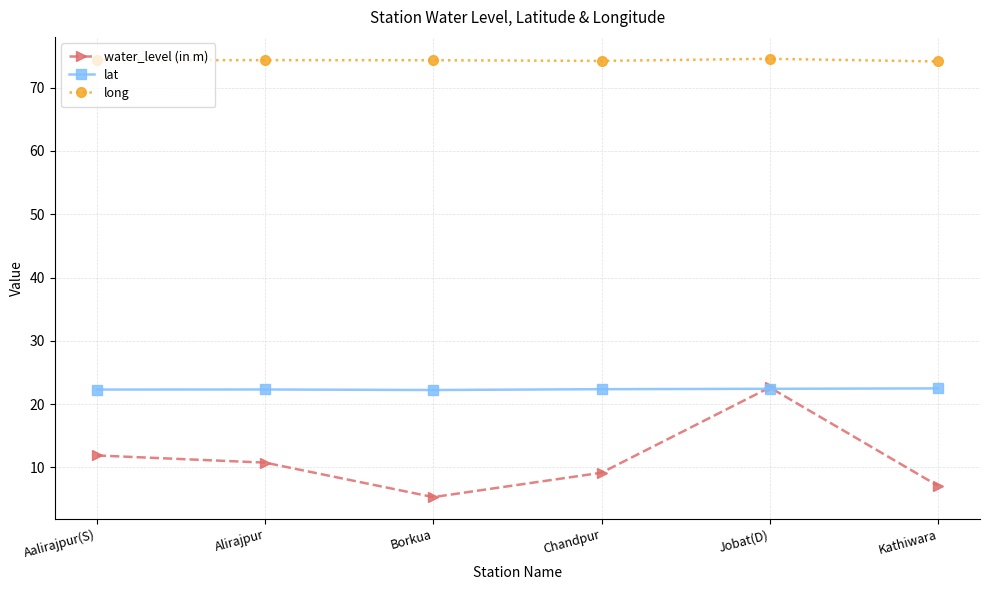

What is the difference between the maximum and minimum values in the long series?

0.4